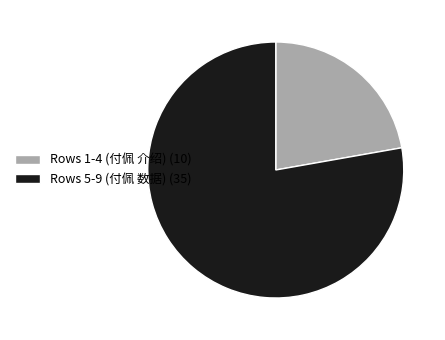

Approximately how many times larger is the value at Rows 5-9 (付佩 数据) (35) compared to Rows 1-4 (付佩 介绍) (10)?

3.5